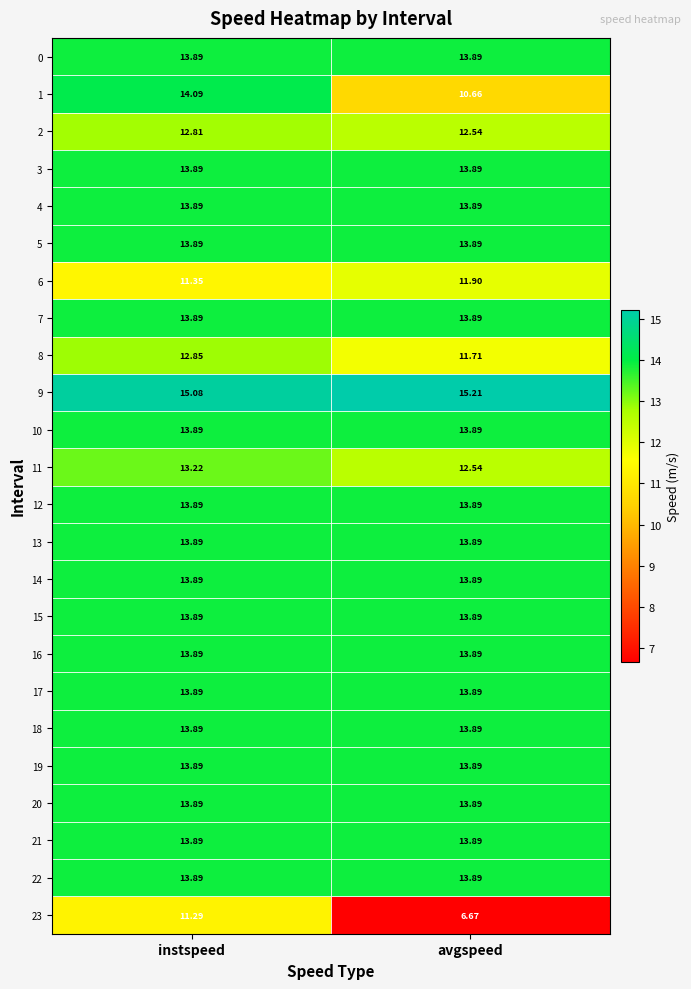

At which label is 23 closest to 8?

avgspeed